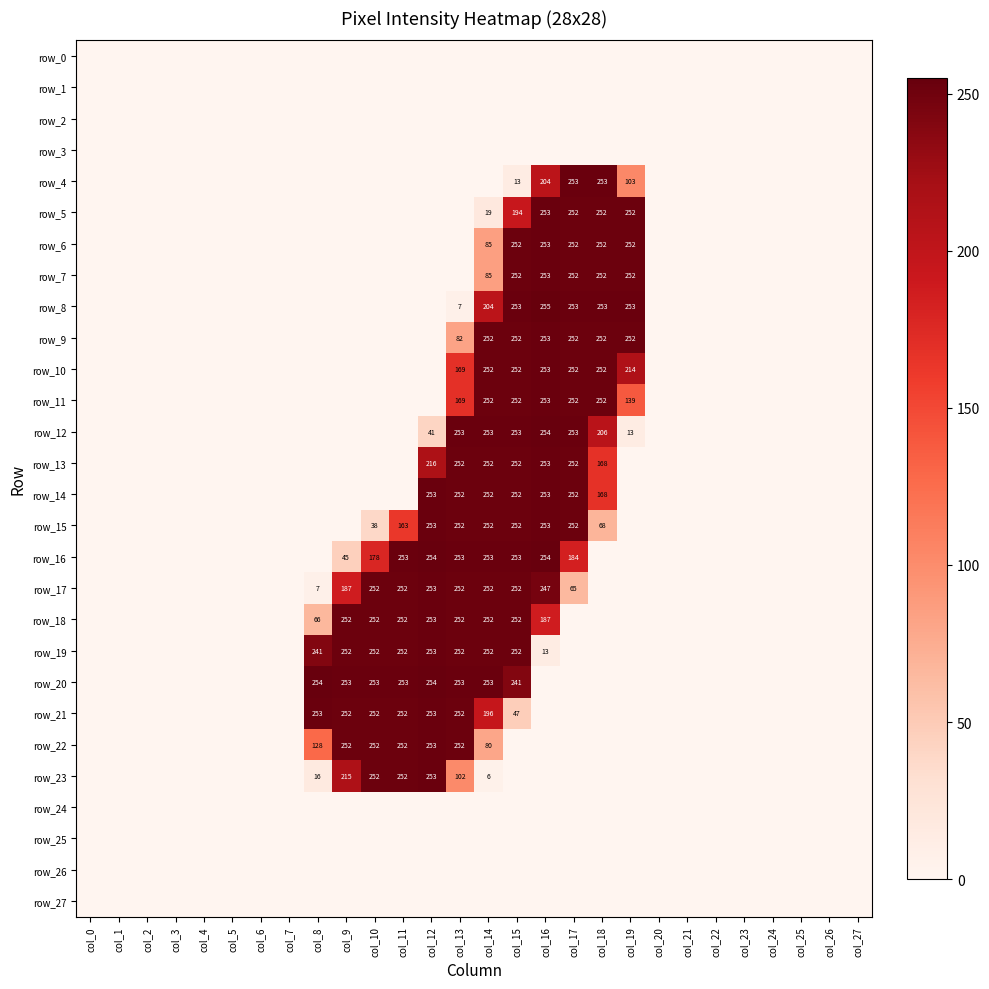

What is the difference between the row_16 values at col_15 and col_20?

253